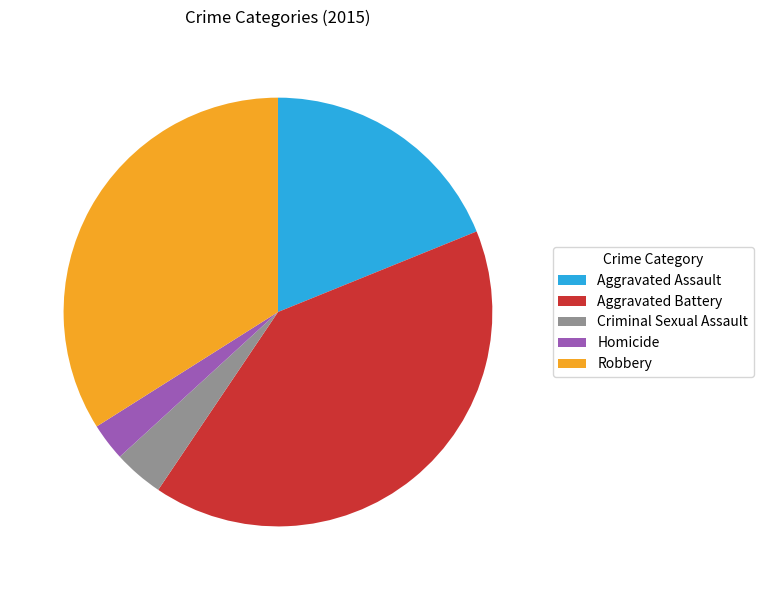

Rank the categories by value from lowest to highest.

Homicide, Criminal Sexual Assault, Aggravated Assault, Robbery, Aggravated Battery